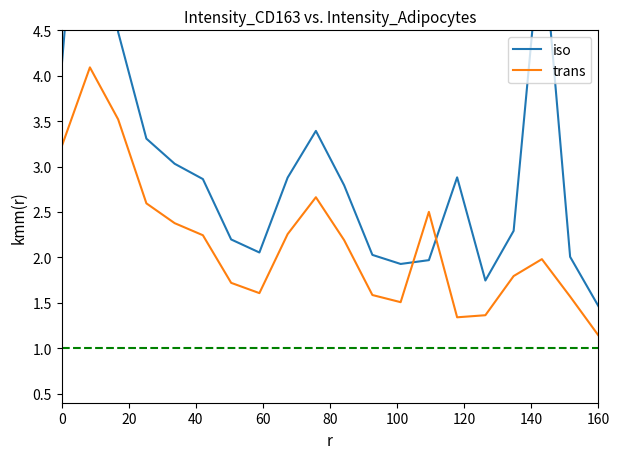

Rank the series by their maximum value, from lowest to highest.

trans, iso